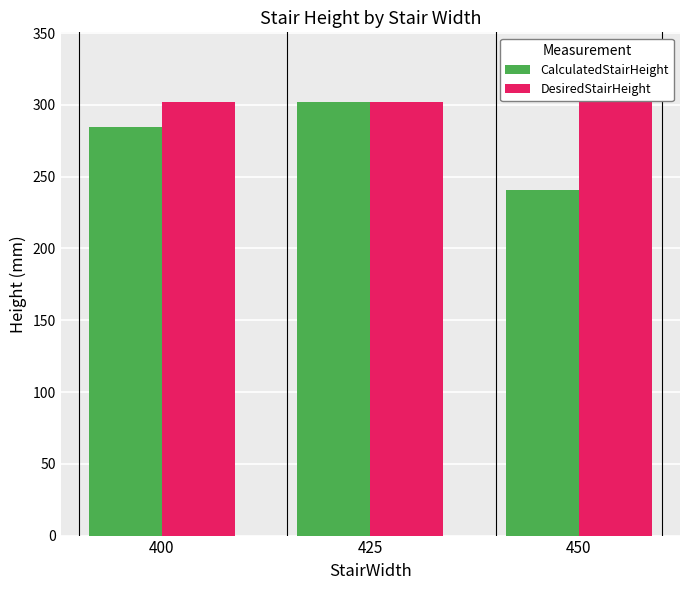

What is the maximum value shown in the chart?

304.8